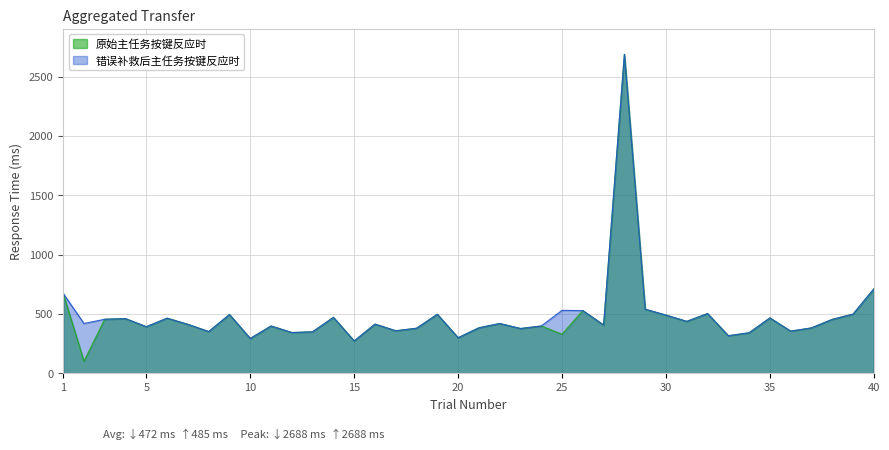

Is the value of 原始主任务按键反应时 at 38 greater than the value of 错误补救后主任务按键反应时 at 35?

No